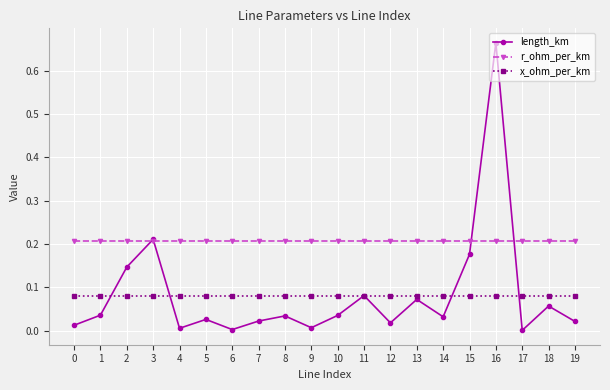

At 12, list the series in order from smallest to largest.

length_km, x_ohm_per_km, r_ohm_per_km